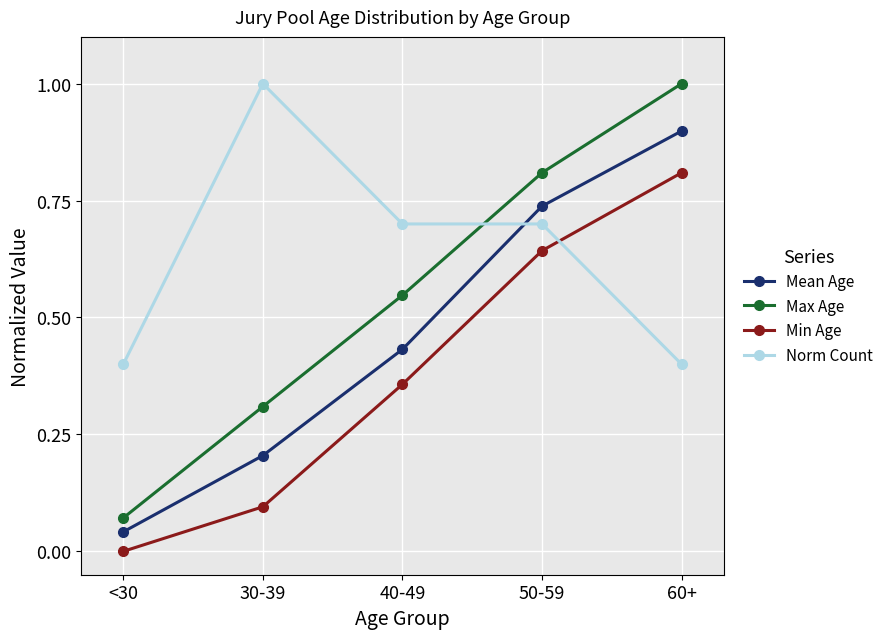

Is the value of Max Age at 50-59 greater than the value of Norm Count at 30-39?

No